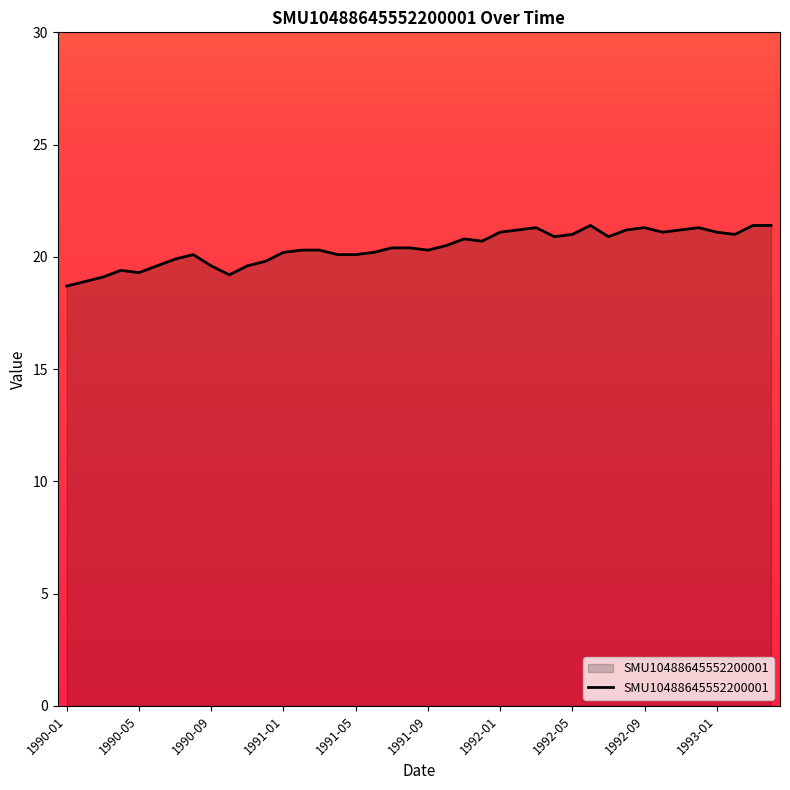

What is the difference between the maximum and minimum values?

2.7